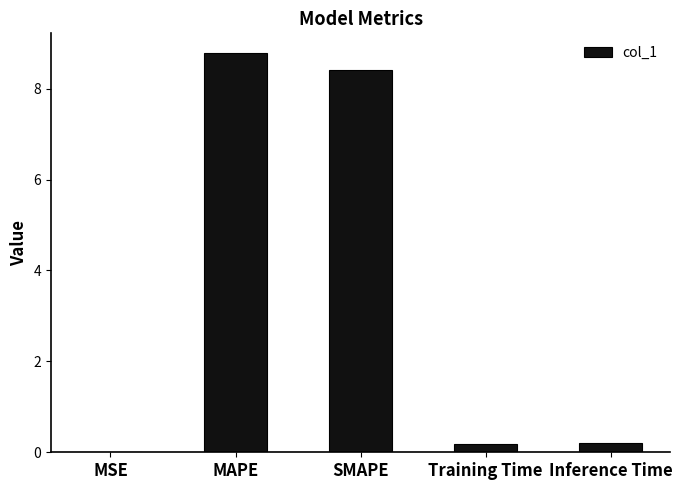

What is the sum of all values?

17.6